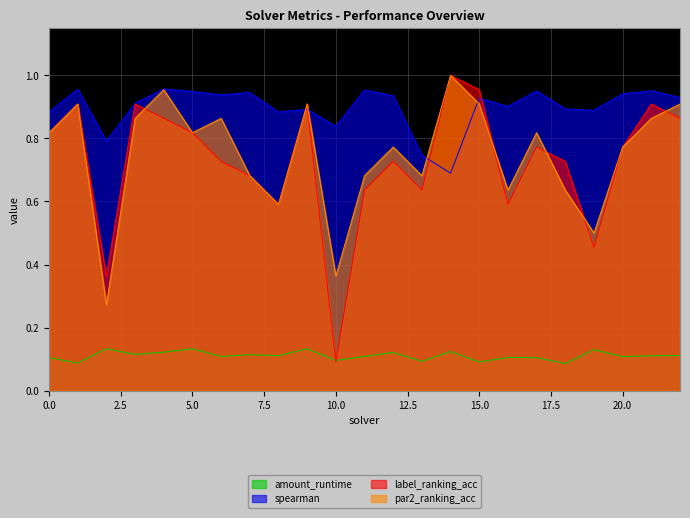

In label_ranking_acc, how many points are lower than both neighbors (excluding endpoints)?

6